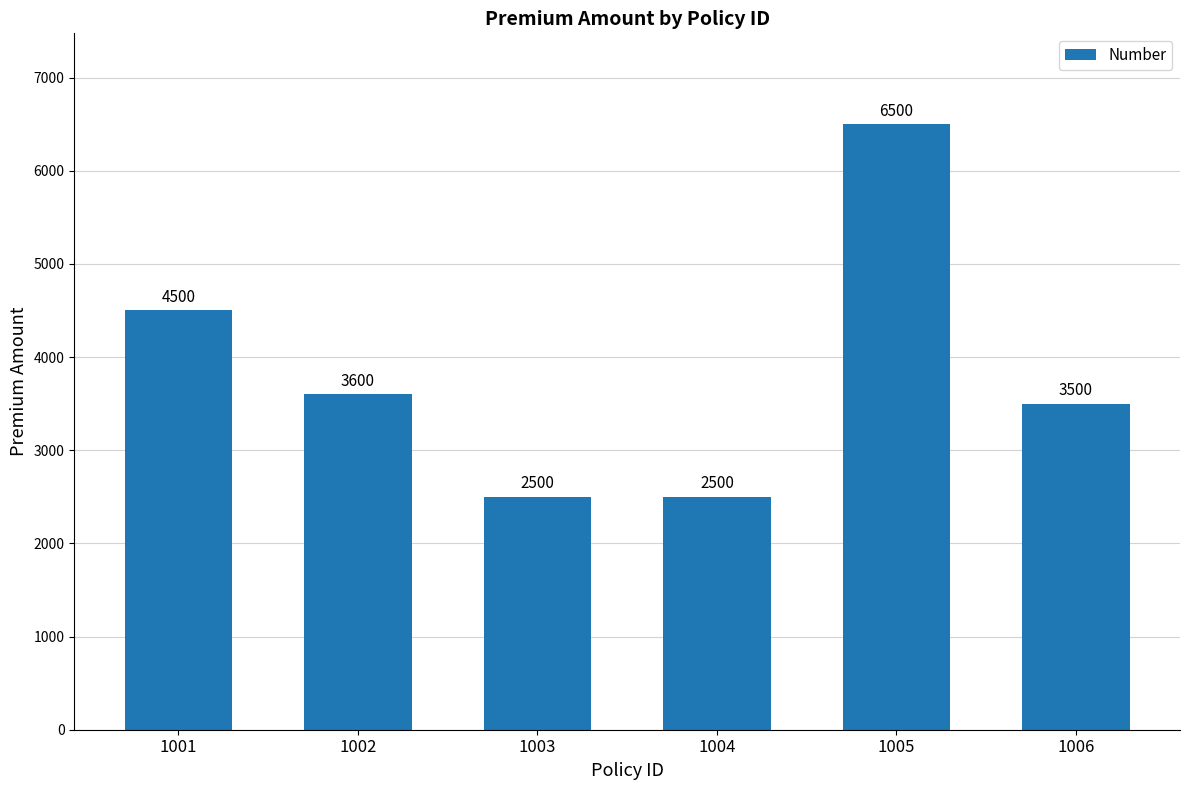

What is the maximum value shown in the chart?

6500